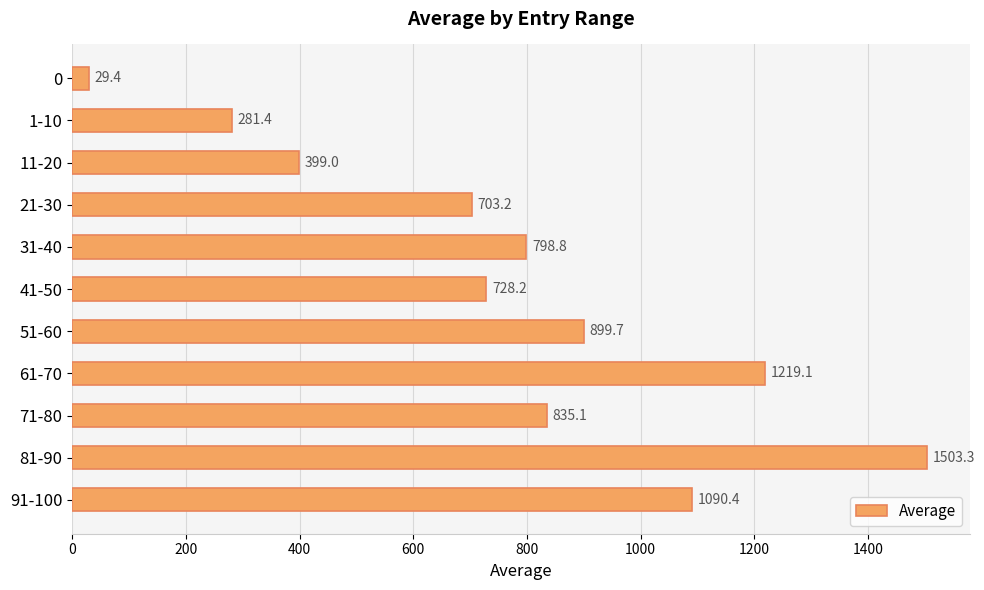

The chart shows a value of 1090.4 at 91-100. True or false?

True